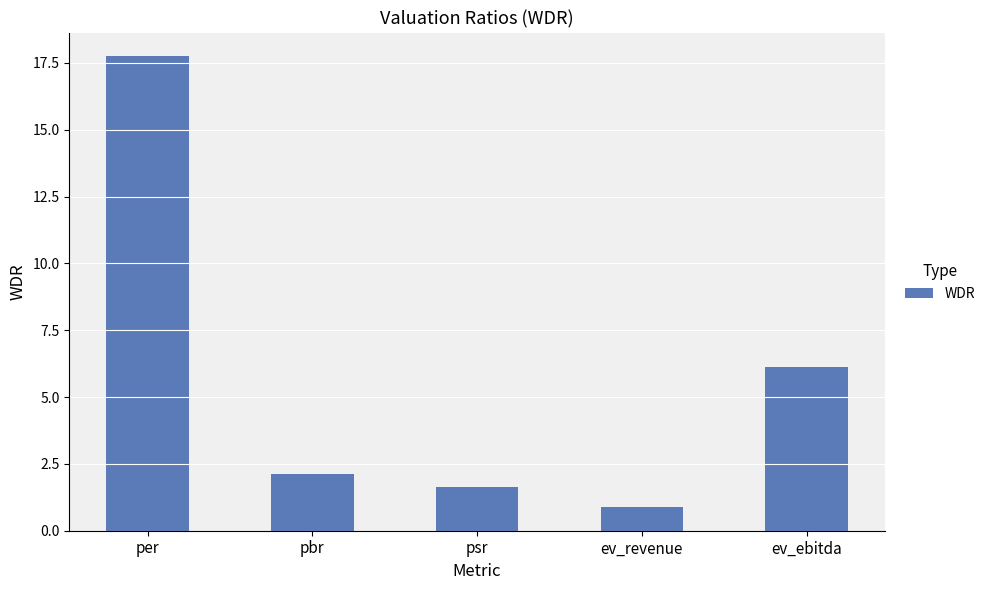

What is the value of the 3rd bar from the left?

1.6